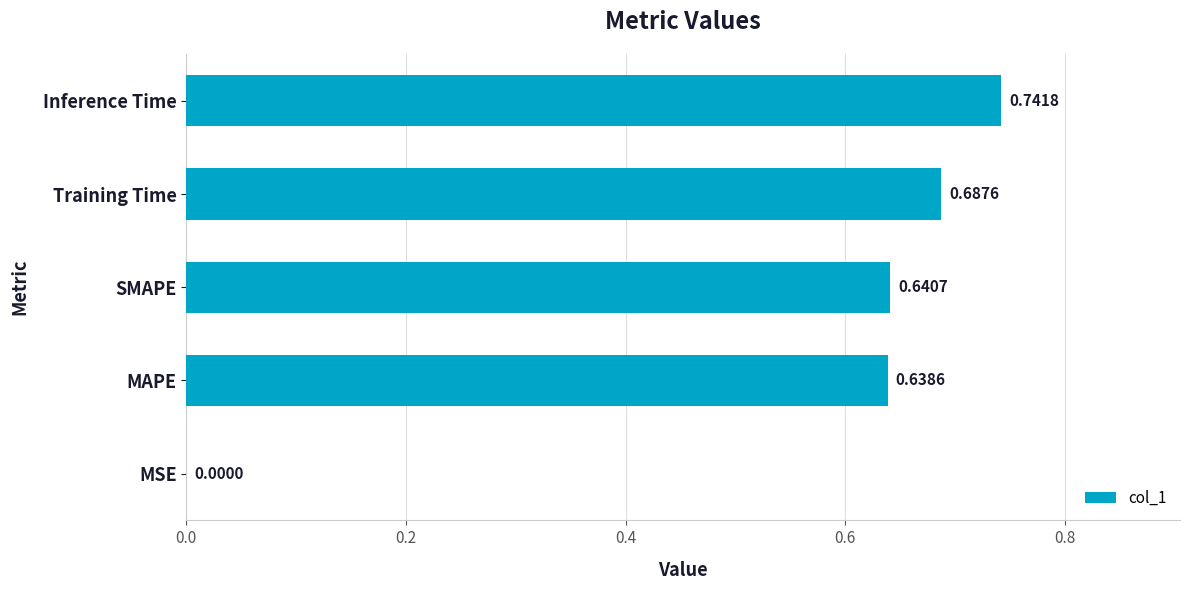

Between MSE and Training Time, which is larger?

Training Time